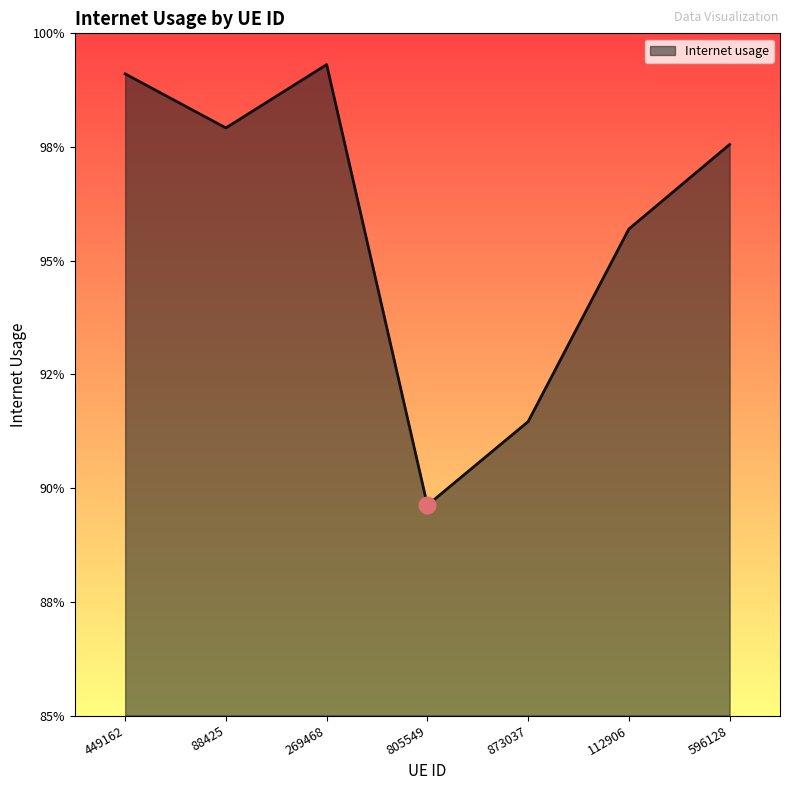

Does the chart display data point markers on the line(s)?

No